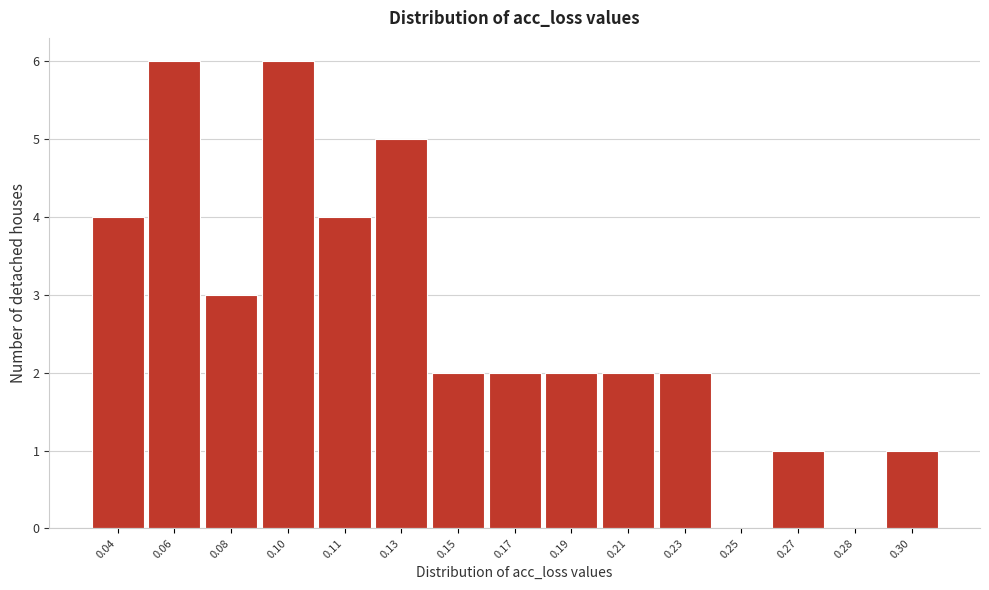

Reading left to right, list all the values displayed in this chart.

0.04=4	0.06=6	0.08=3	0.10=6	0.11=4	0.13=5	0.15=2	0.17=2	0.19=2	0.21=2	0.23=2	0.25=0	0.27=1	0.28=0	0.30=1